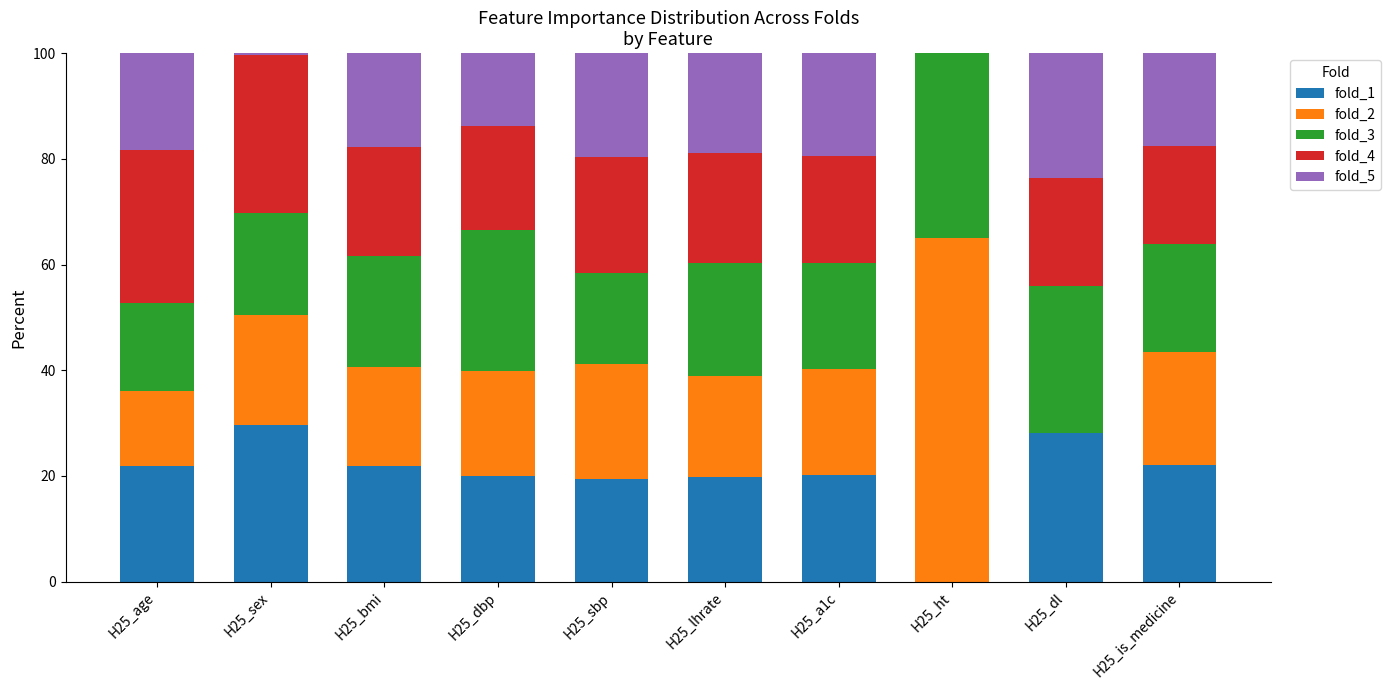

What is the total value across all series at H25_a1c?

100.0